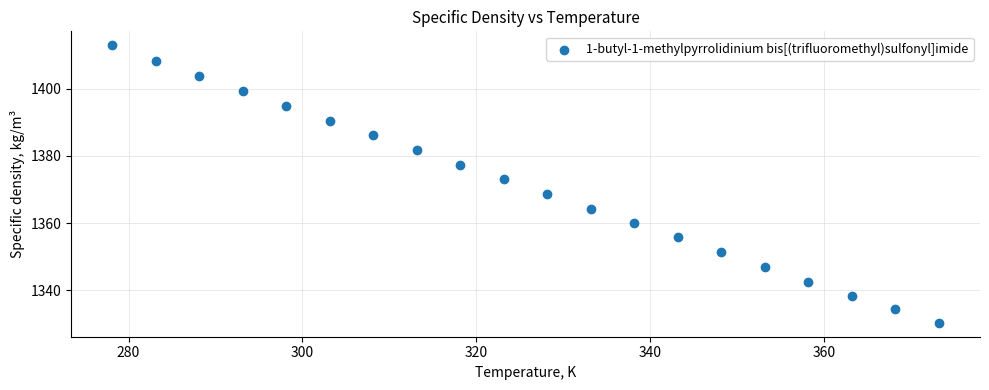

What is the range of Y values (max minus min)?

82.6